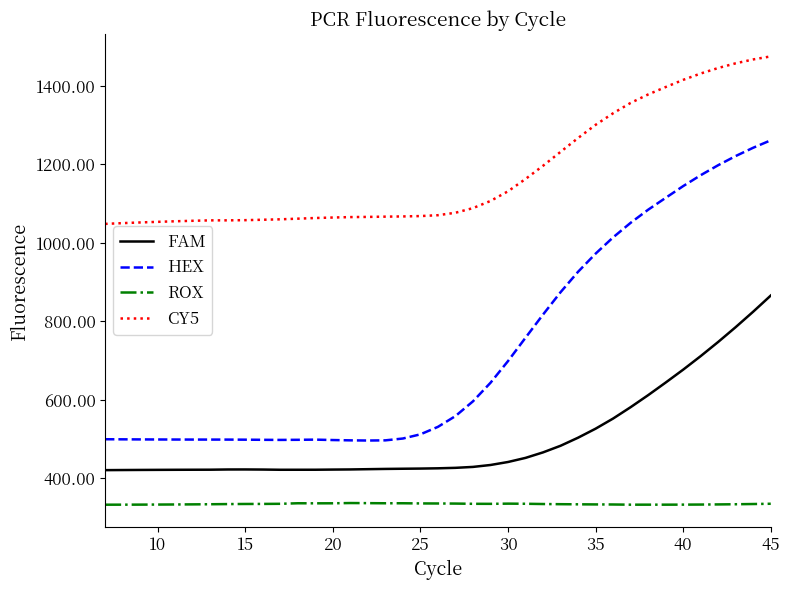

True or false: FAM and HEX intersect in this chart.

False